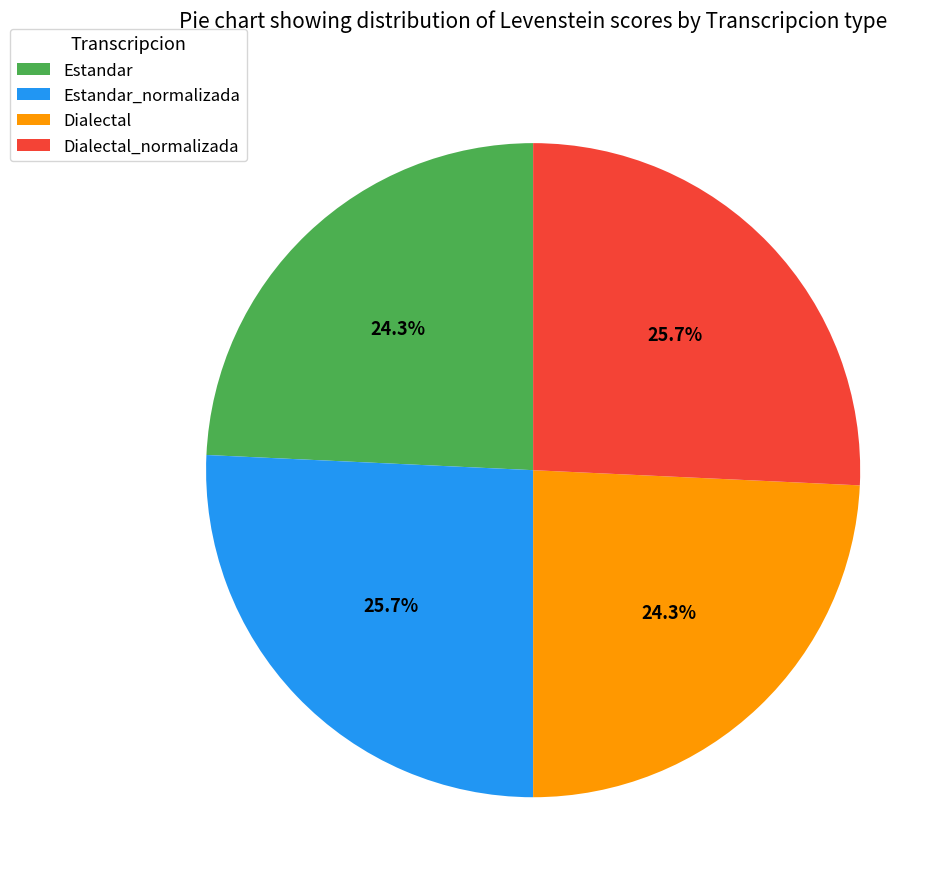

Does Dialectal represent more than half of the total?

No